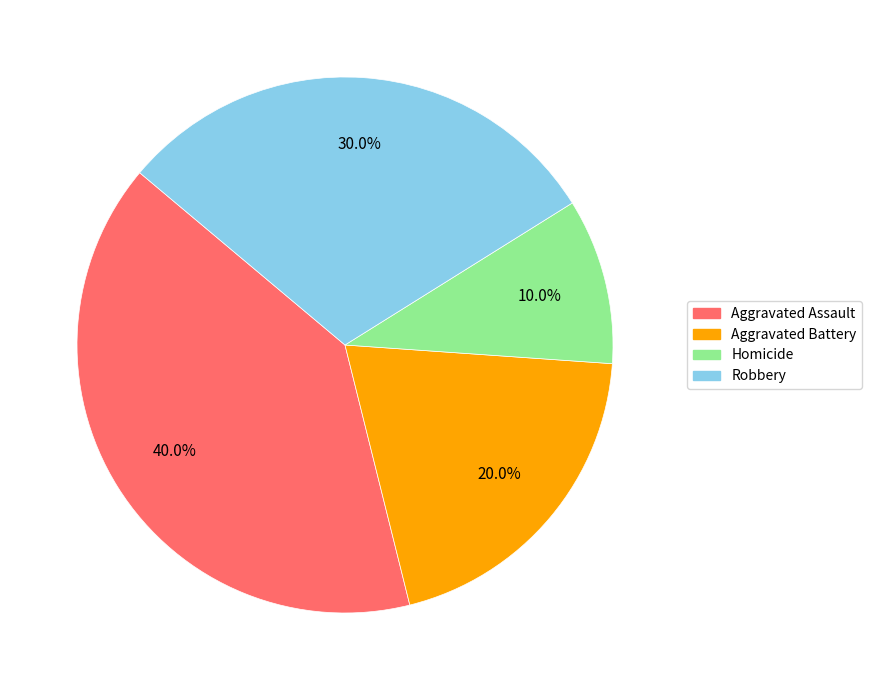

To the nearest percent, what percentage of the pie is Homicide?

10%